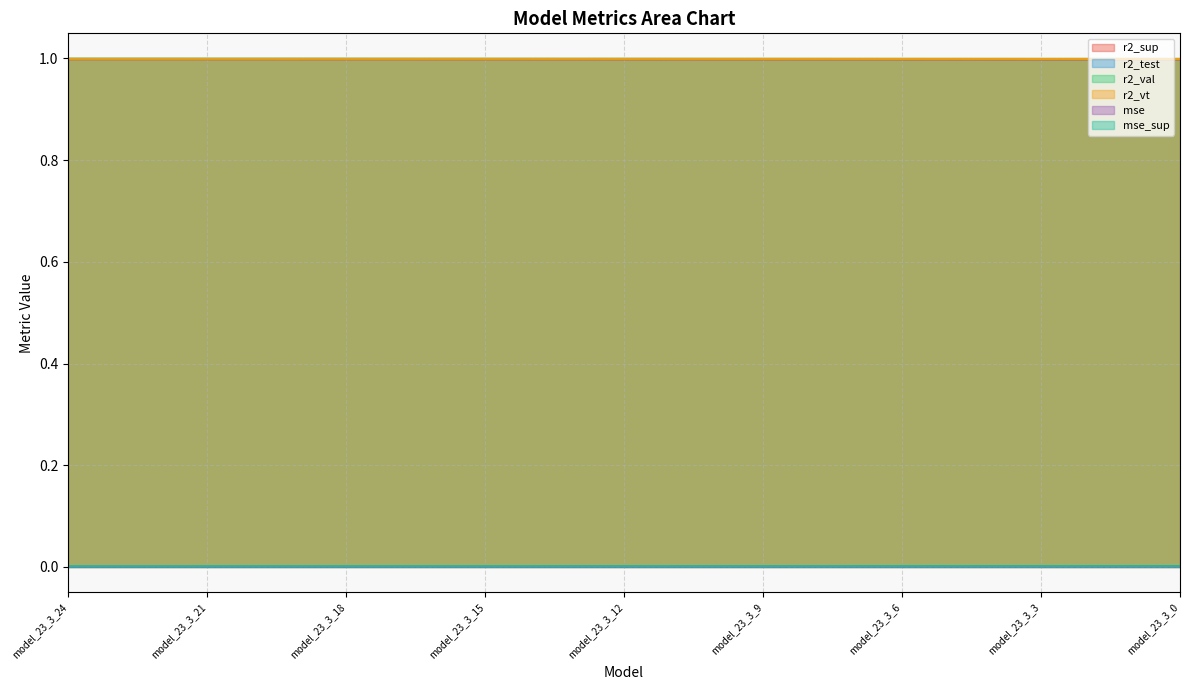

True or false: mse and r2_test intersect in this chart.

False